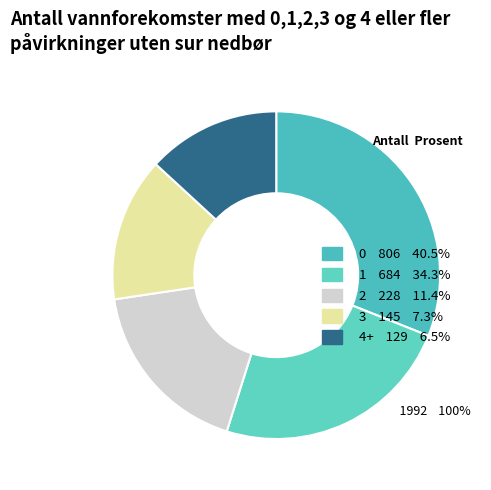

Is 3 the majority of the pie?

No